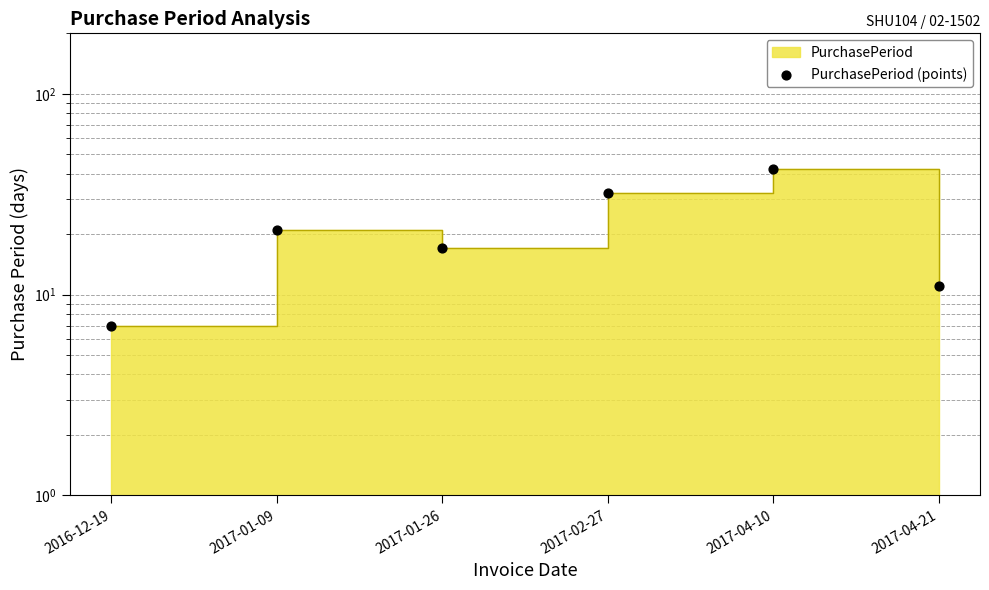

Between 2017-02-27 and 2017-01-09, which is larger?

2017-02-27